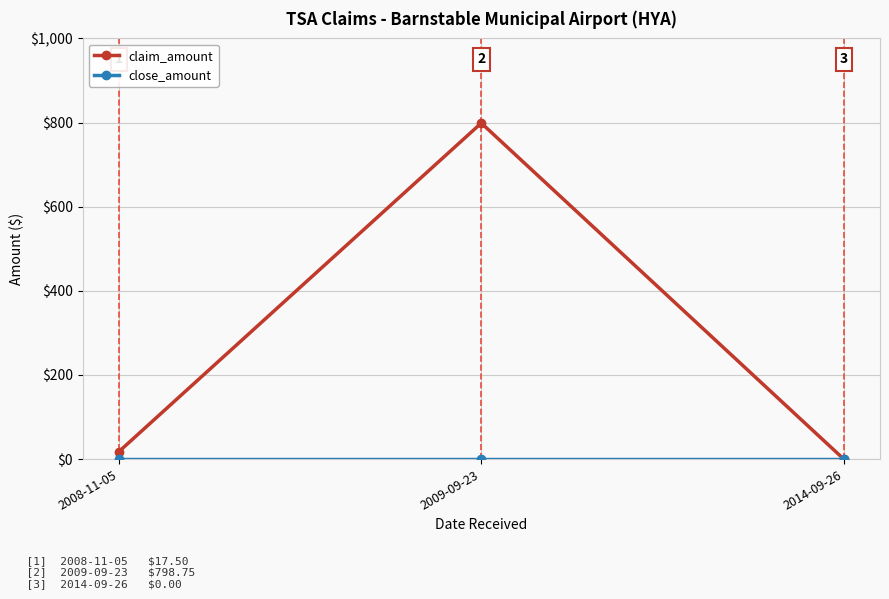

What is the label of the 2nd point from the left?

2009-09-23